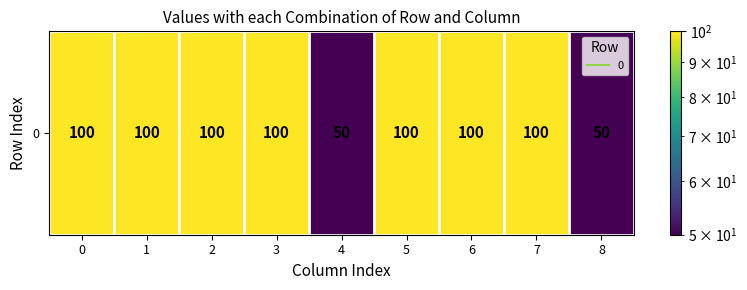

Which has a higher value, 3 or 2?

3